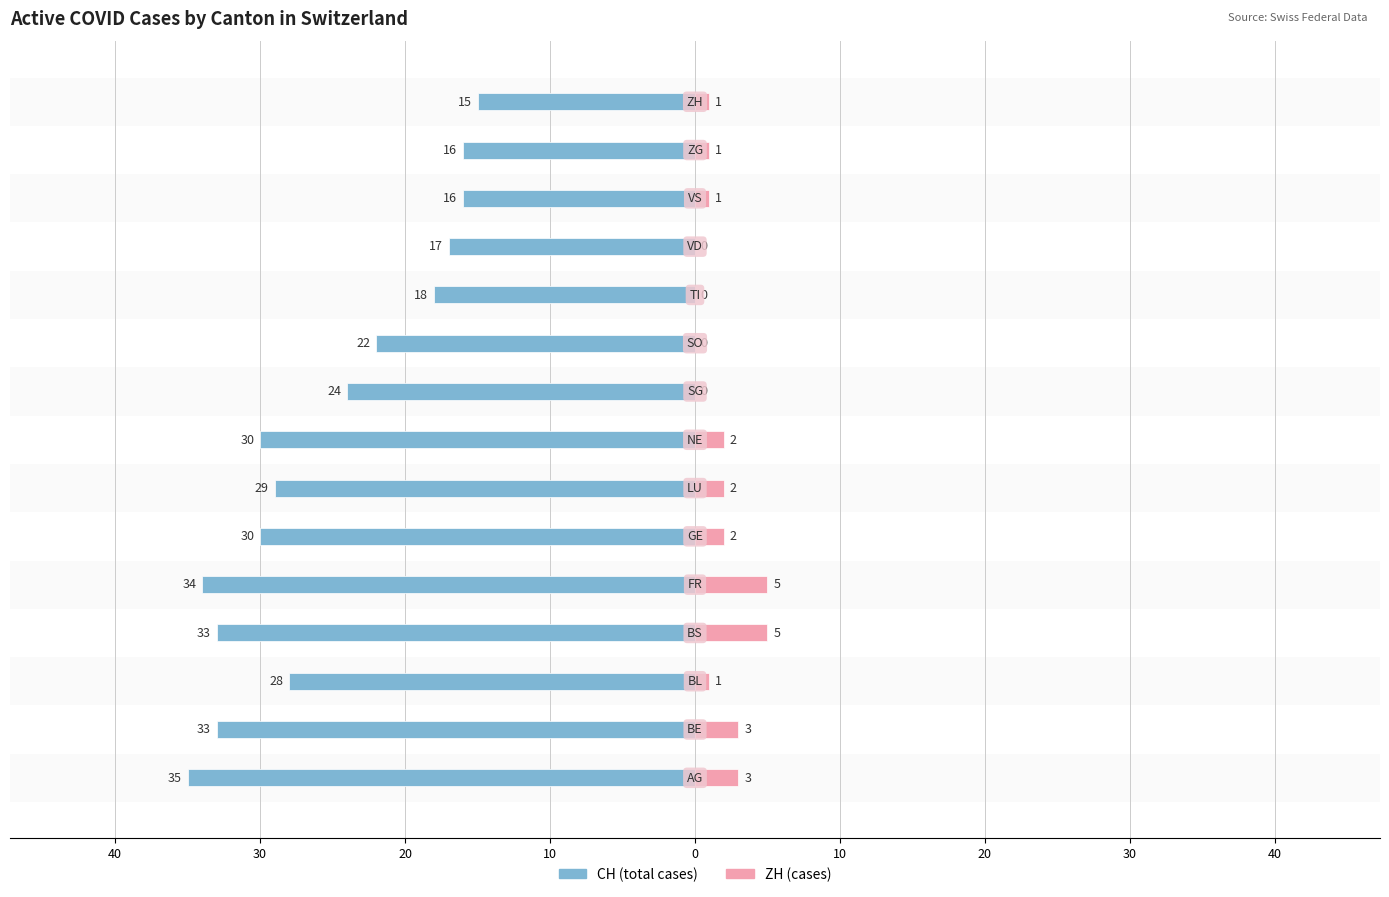

Reading left to right, list all the values displayed in this chart.

CH: -35	-33	-28	-33	-34	-30	-29	-30	-24	-22	-18	-17	-16	-16	-15
ZH: 3	3	1	5	5	2	2	2	0	0	0	0	1	1	1